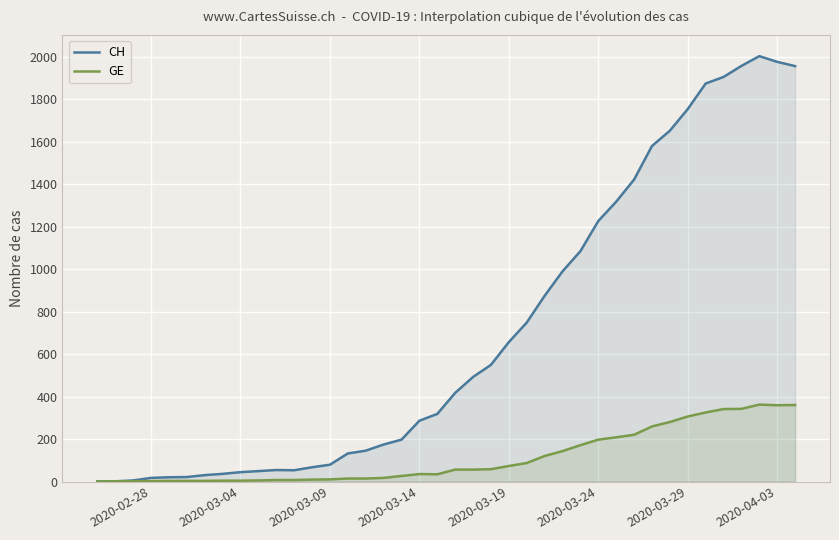

Reading right to left, extract all data points from this chart.

CH: 1955	1975	2002	1956	1904	1873	1753	1651	1579	1421	1317	1226	1084	989	874	748	656	549	492	417	318	286	197	174	145	132	79	67	53	54	49	44	36	30	21	20	17	5	1	0
GE: 360	359	362	342	341	325	306	280	259	220	208	197	171	143	120	87	73	58	56	56	34	35	26	17	14	14	10	9	7	7	5	4	4	3	3	3	2	1	1	0